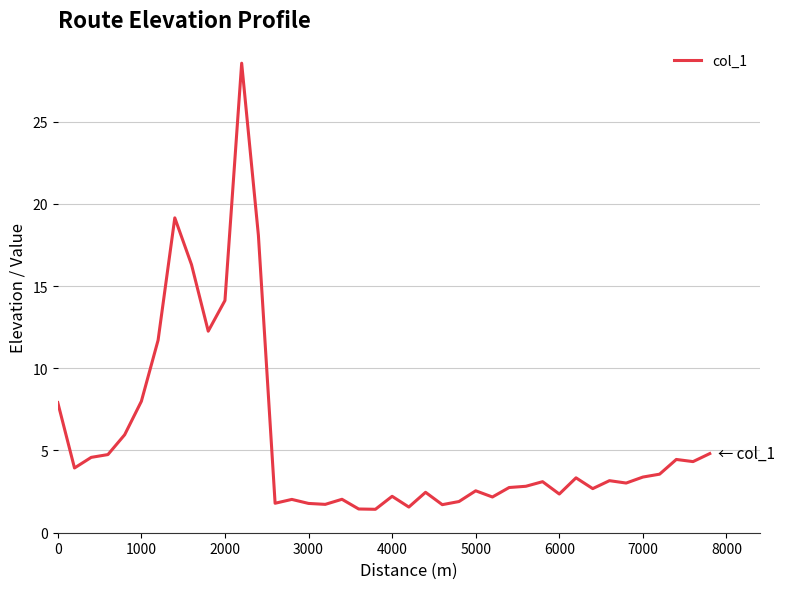

What is the greatest value displayed?

28.6